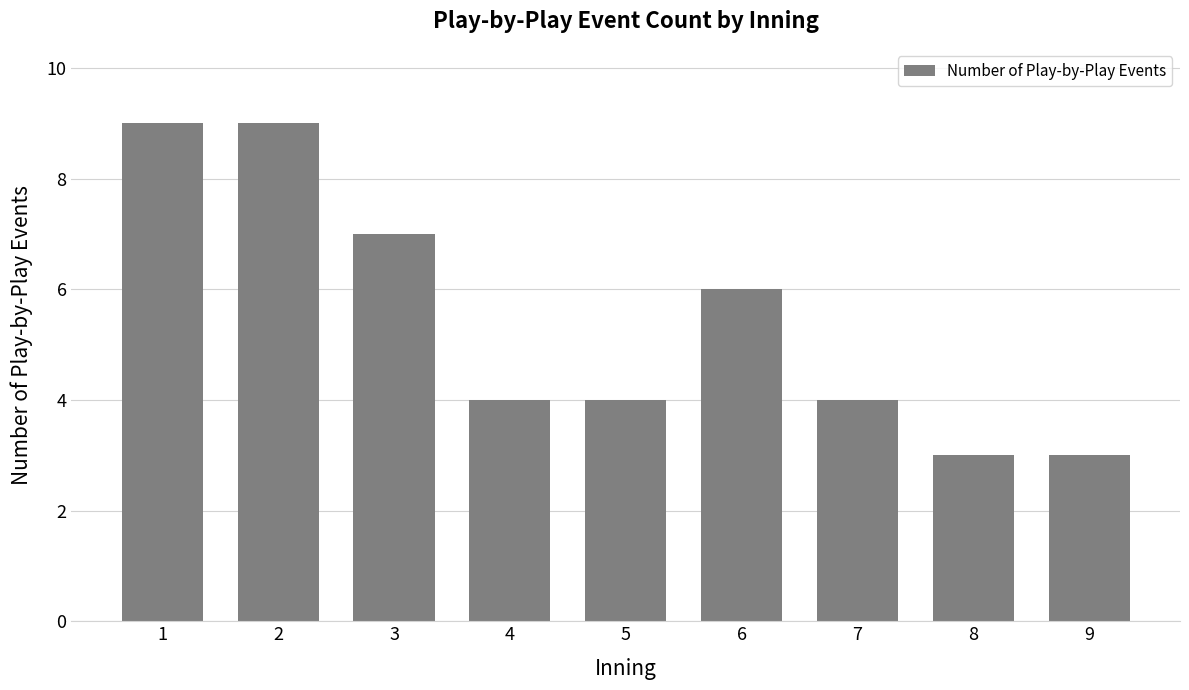

What is the value of the 3rd bar from the left?

7